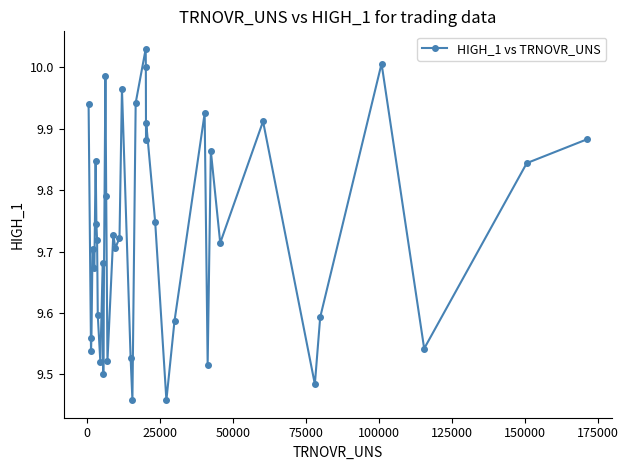

What is the sum of all values?

389.3